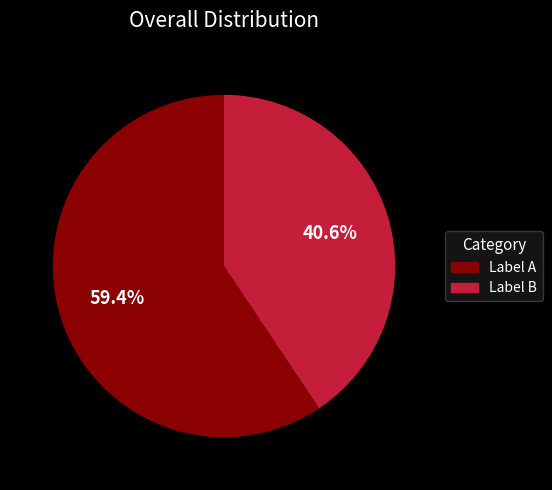

How many segments does this pie chart have?

2